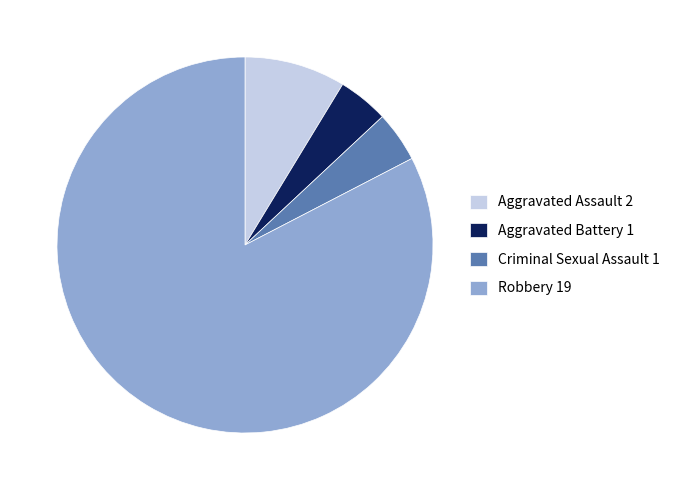

Does Robbery represent more than half of the total?

Yes